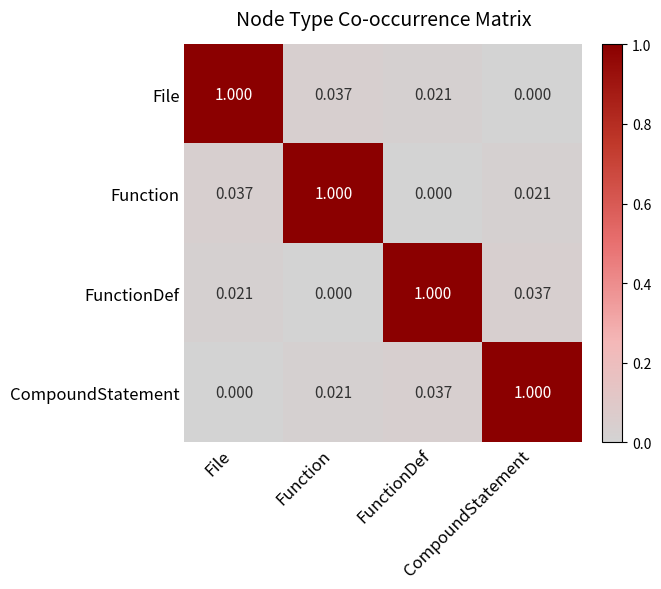

Which series changed the most between Function and CompoundStatement?

Function